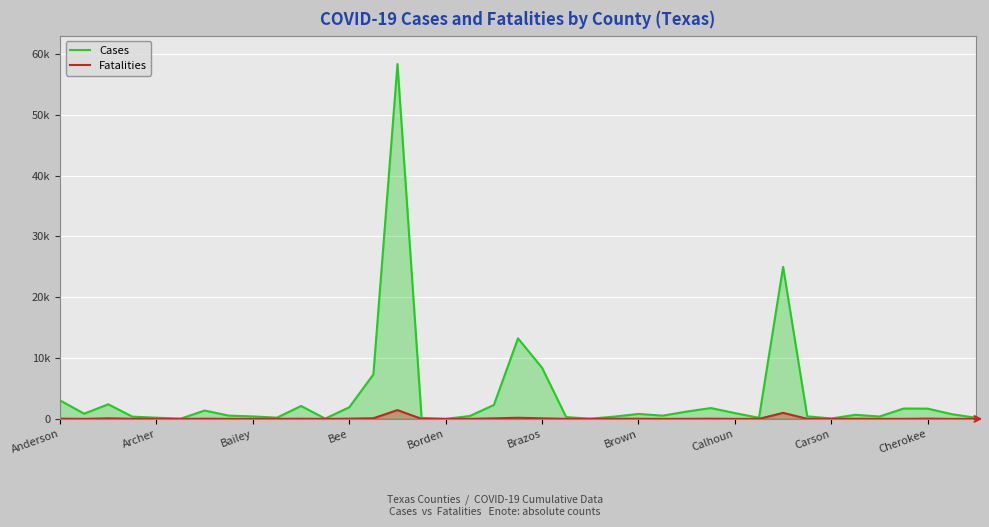

What are all the series names shown in the legend?

Cases, Fatalities